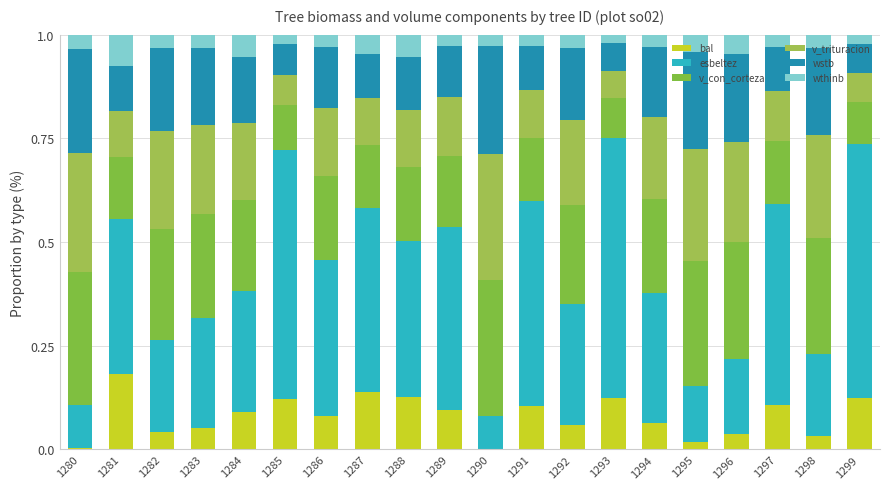

Is it true that bal equals 0.1 at 1287?

True